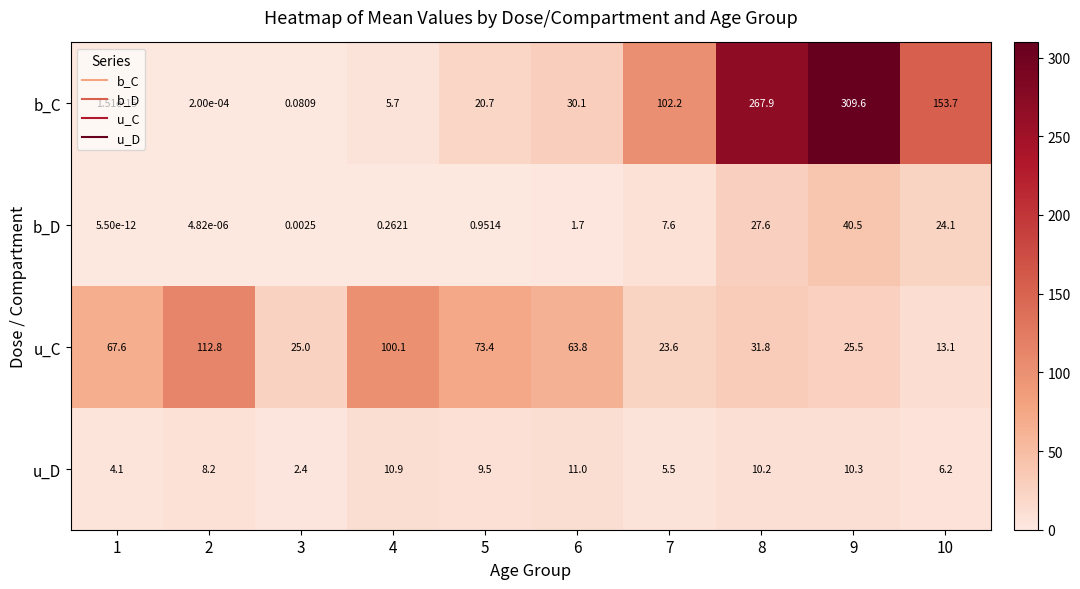

Which series changed the most between 1 and 8?

b_C